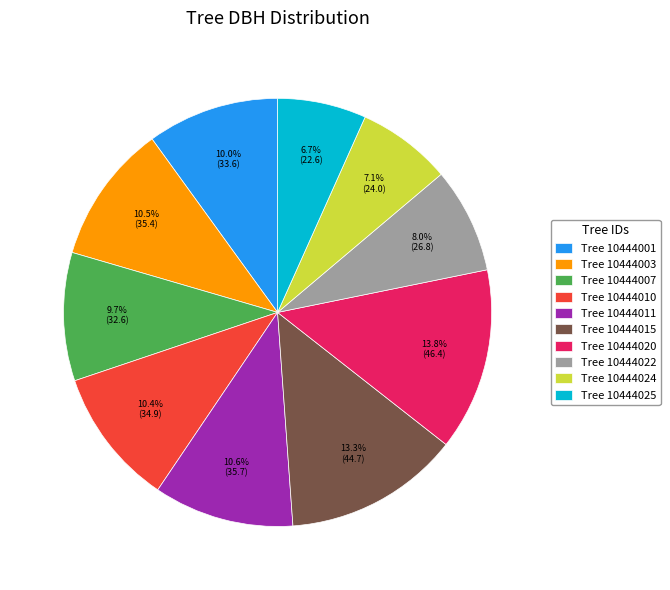

What percentage do Tree 10444003 and Tree 10444022 together represent?

18.5%